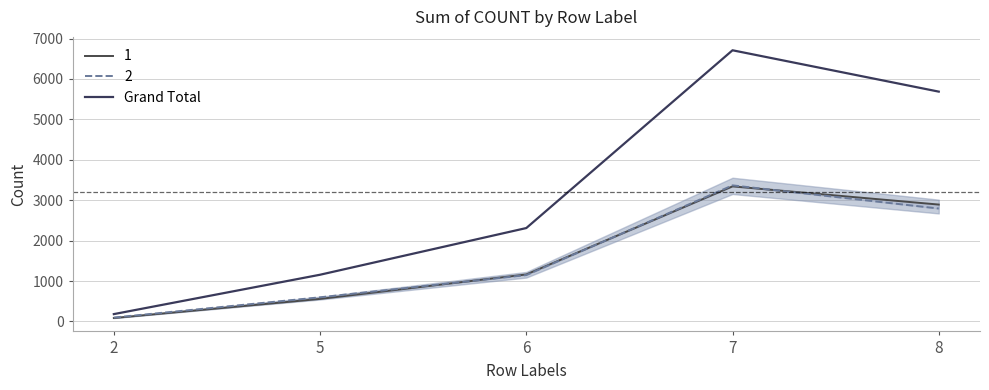

How many values are between 1156 and 5686?

3